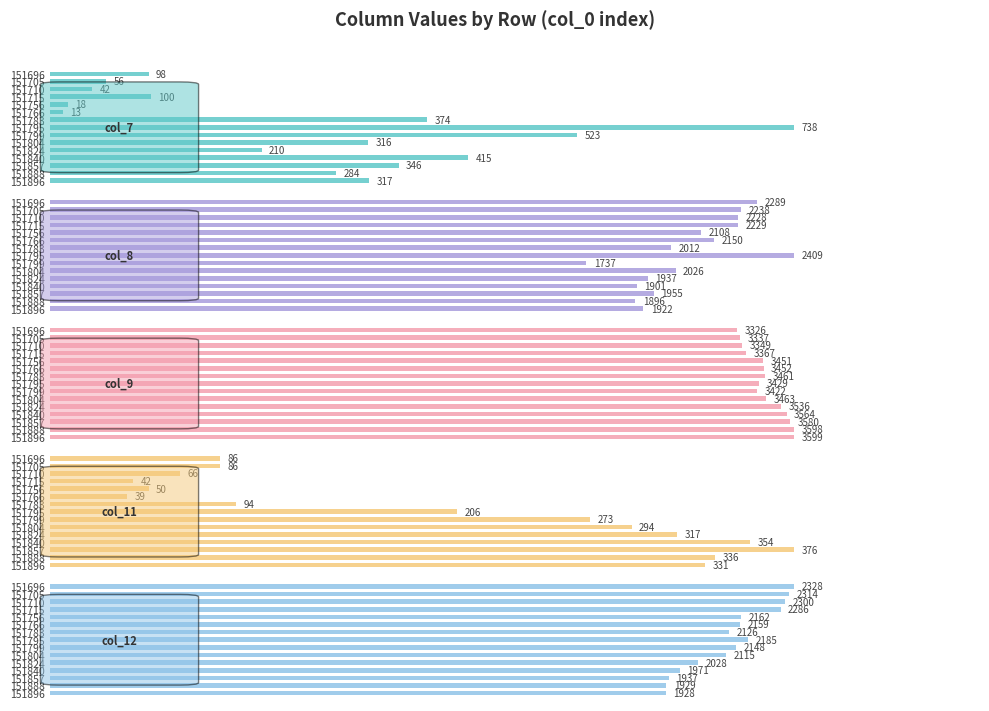

The col_12 series shows 3957 at 151715. True or false?

False